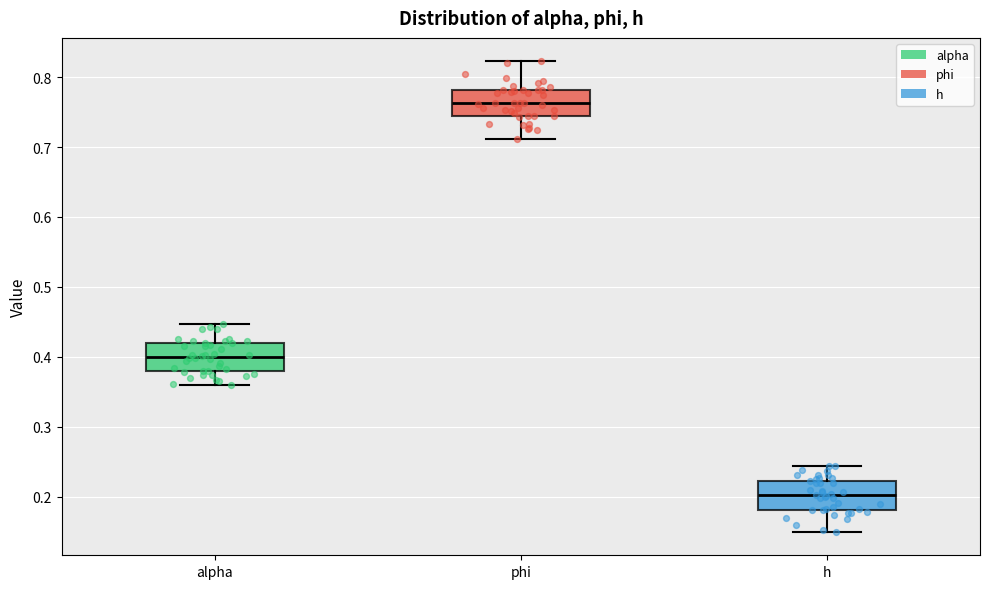

Reading left to right, read every box against the y-axis: the position of its median line, the range the box covers, and the ends of its whiskers. The values are not printed on the chart, so give them approximately, as read against the axis.

alpha: median 0.40, box 0.38 to 0.42, whiskers 0.36 to 0.45
phi: median 0.76, box 0.74 to 0.78, whiskers 0.71 to 0.82
h: median 0.20, box 0.18 to 0.22, whiskers 0.15 to 0.24